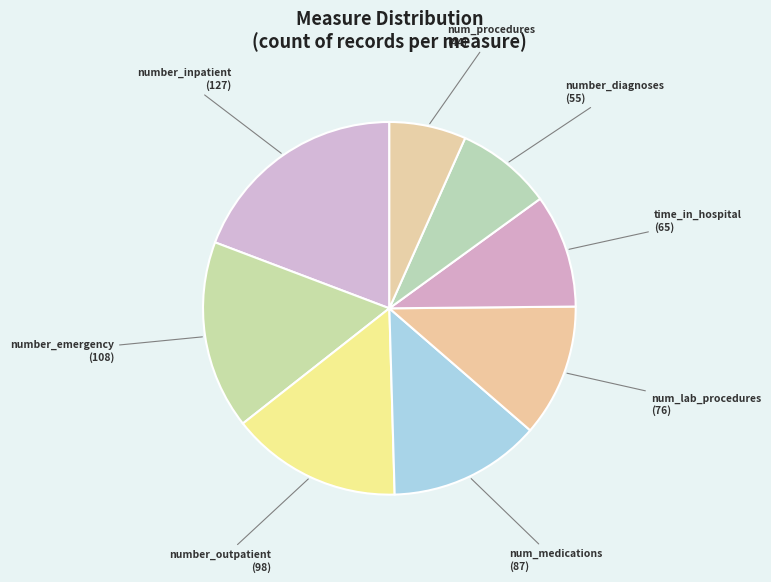

Combined, do number_outpatient and number_diagnoses account for over 50%?

No